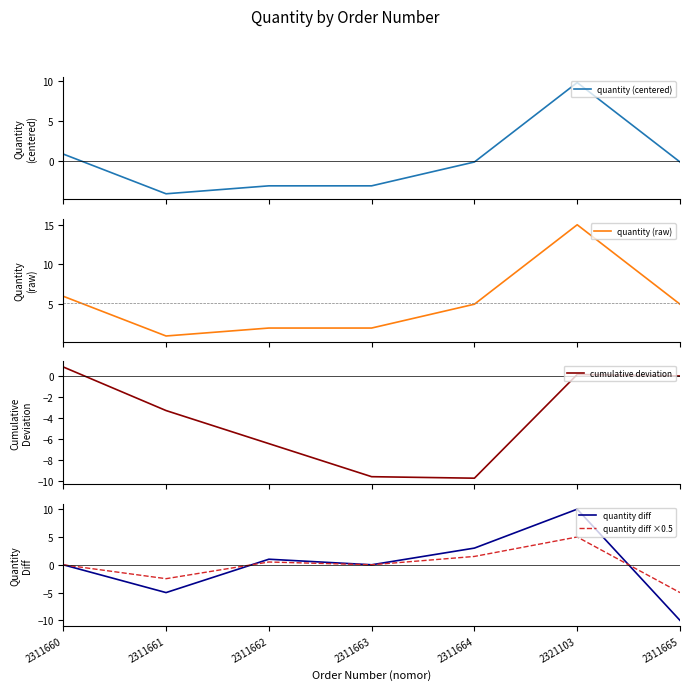

What position from the right is 2311663?

4